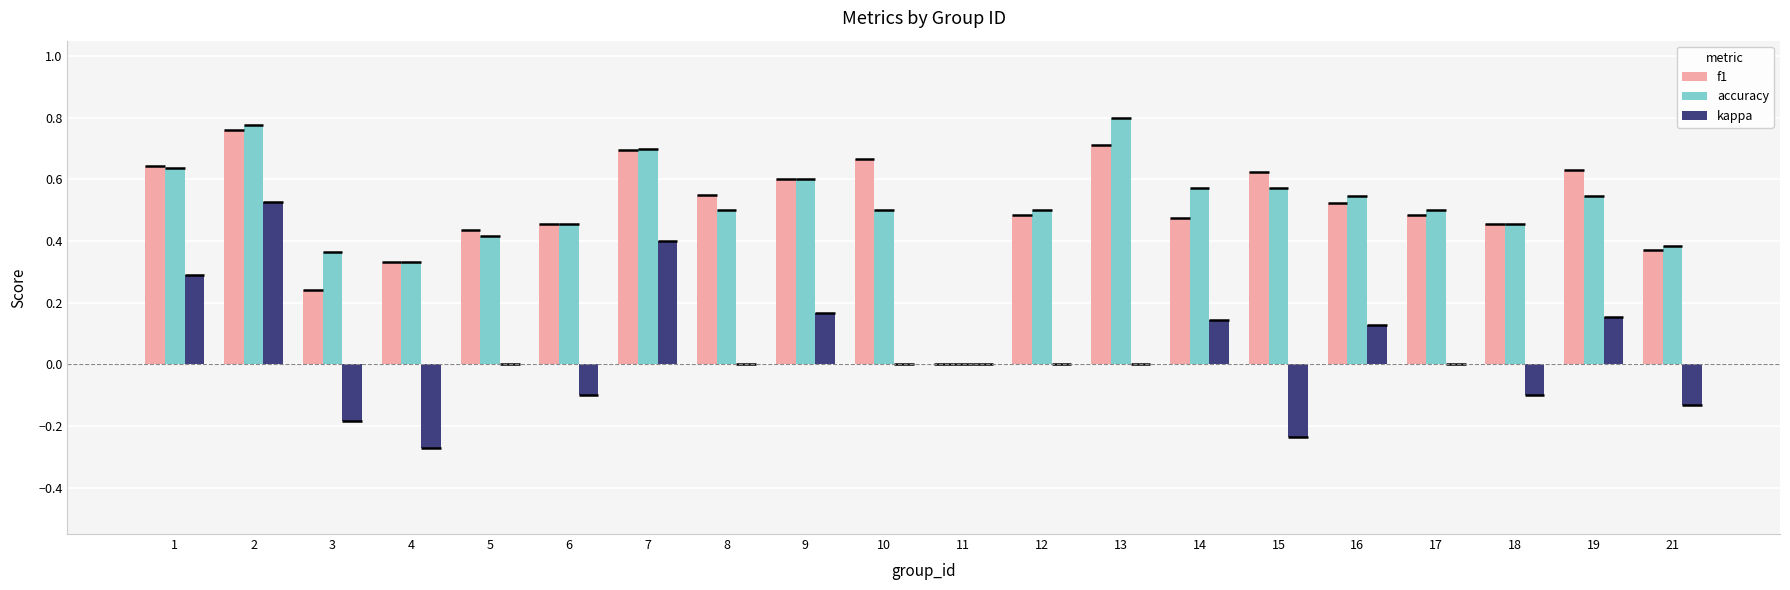

Between 2 and 6, which series saw the biggest shift?

kappa